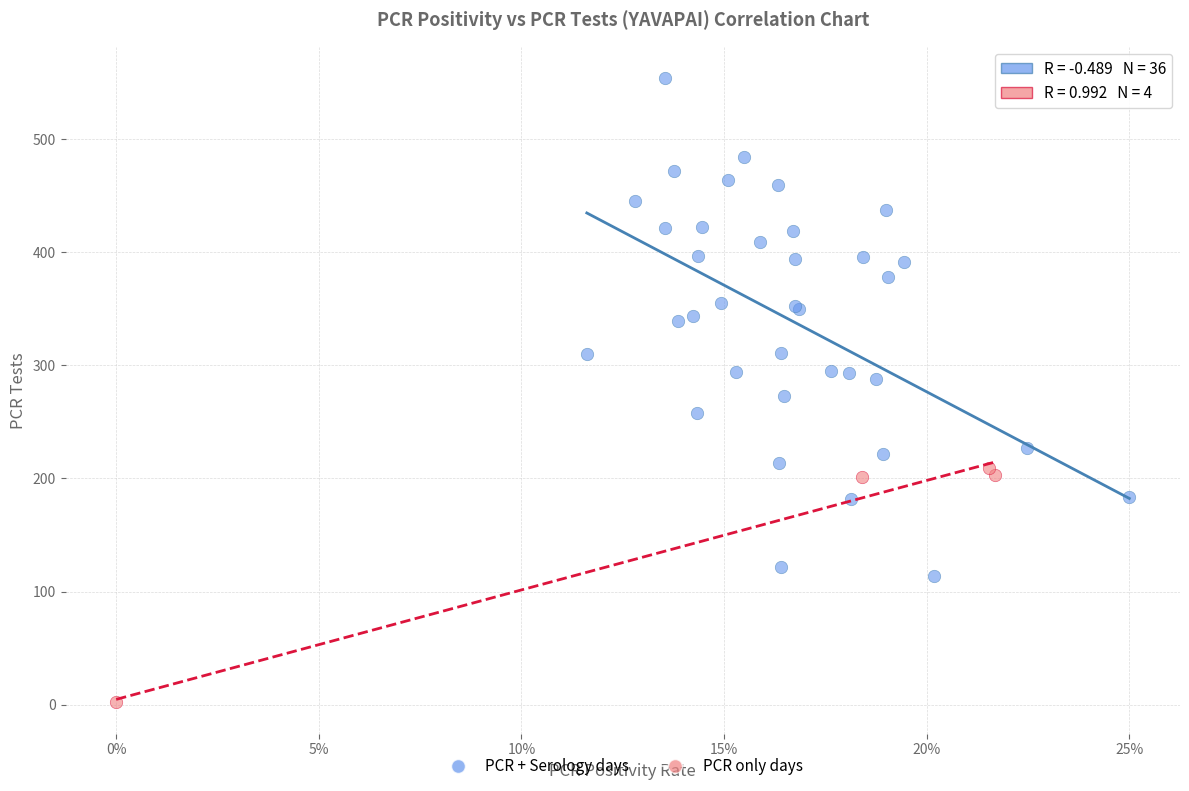

Which series has the widest spread of Y values?

PCR + Serology days